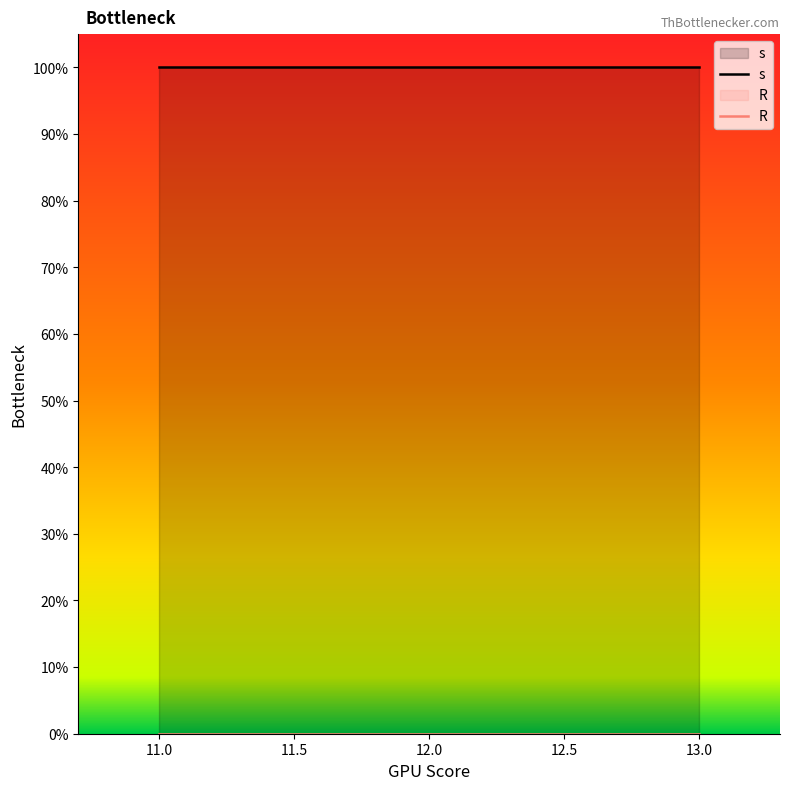

Which series has the widest spread of values?

s